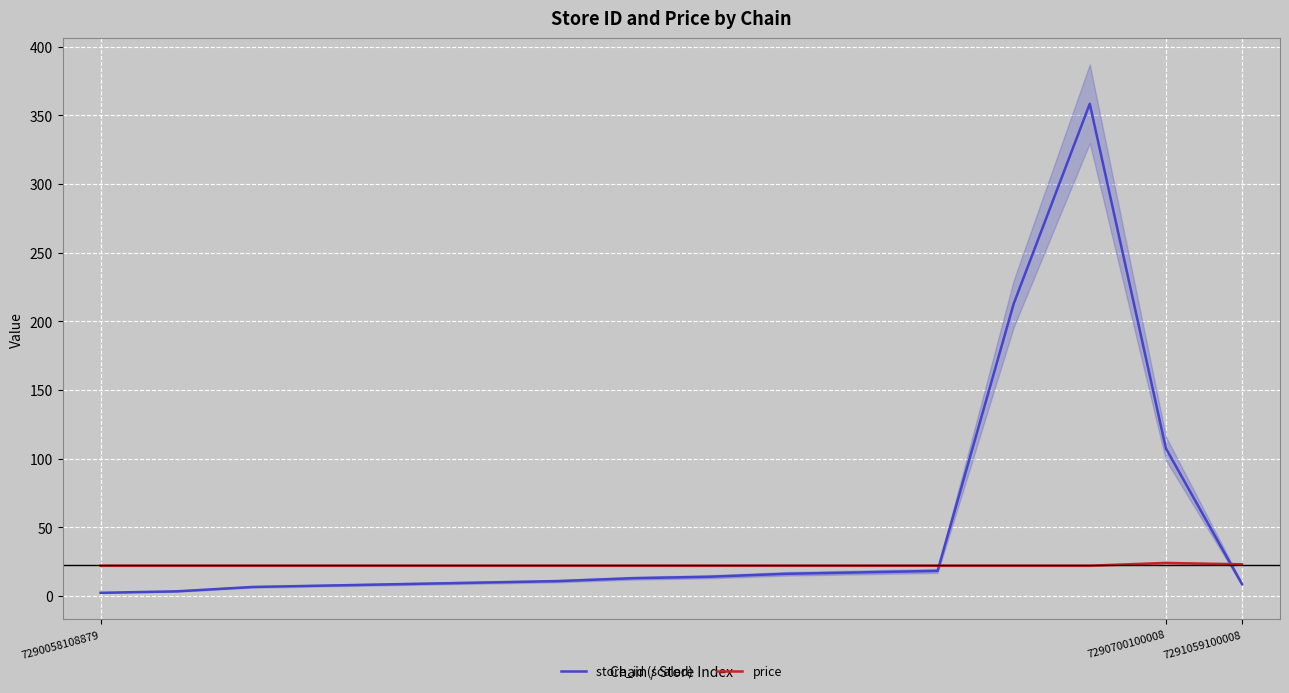

Rank the series by their average value, from highest to lowest.

store_id (scaled), price